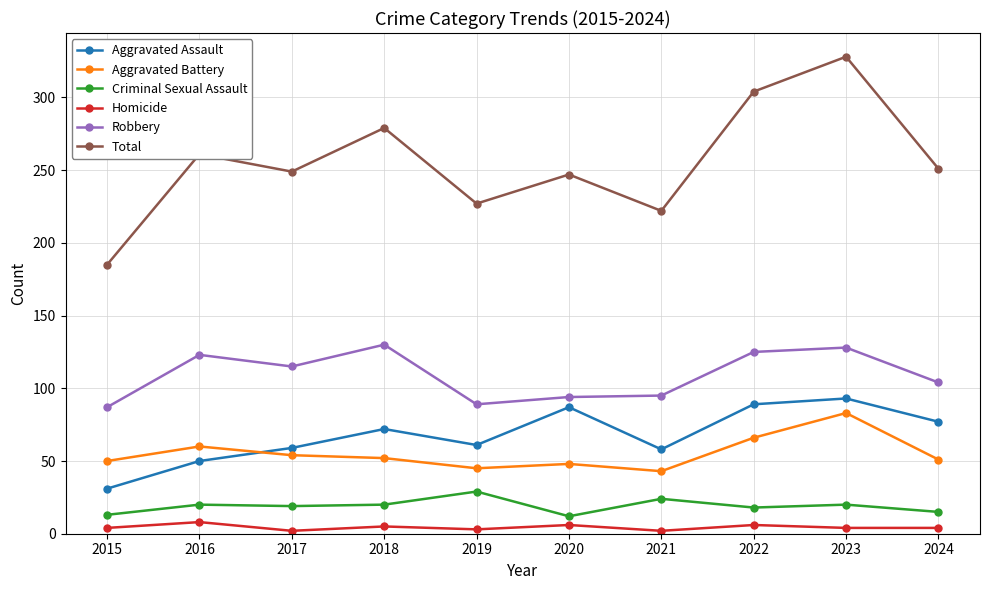

Does the chart have visible grid lines?

Yes